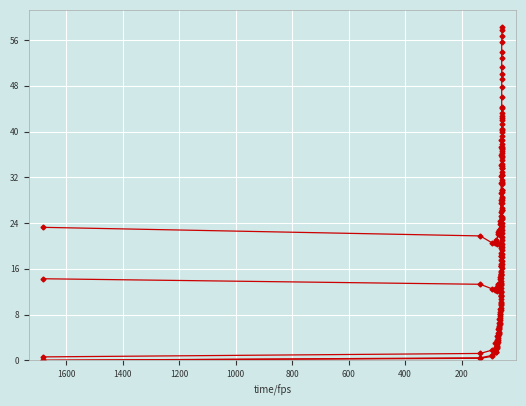

Is the value of n_updates_scaled at 14 greater than the value of episodes at 800?

Yes